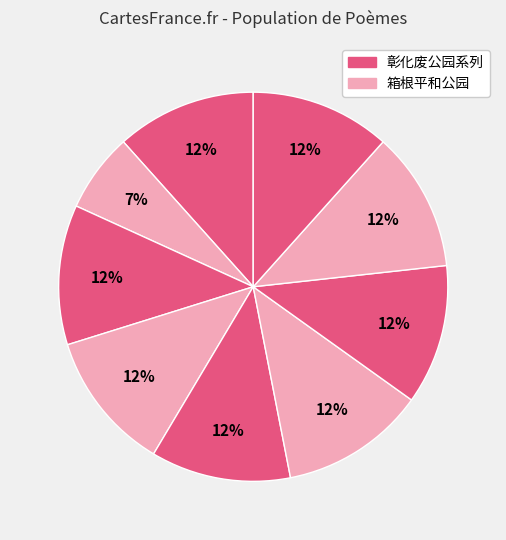

How many segments does this pie chart have?

9